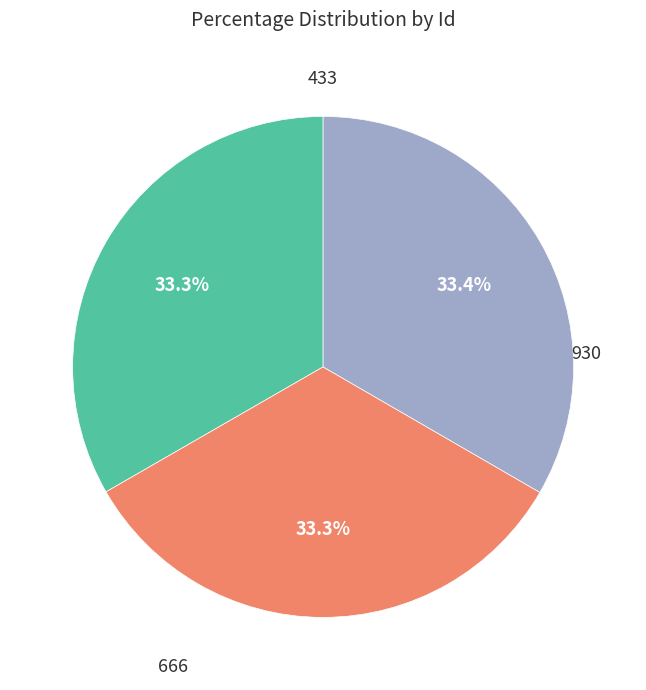

To the nearest percent, what portion does 666 represent?

33%